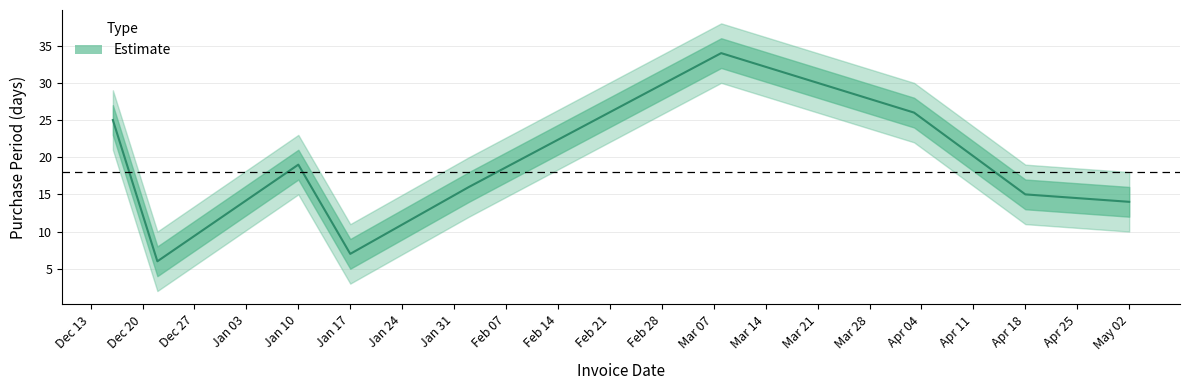

What is the change in value from 2016-12-16 to 2017-03-08?

+9